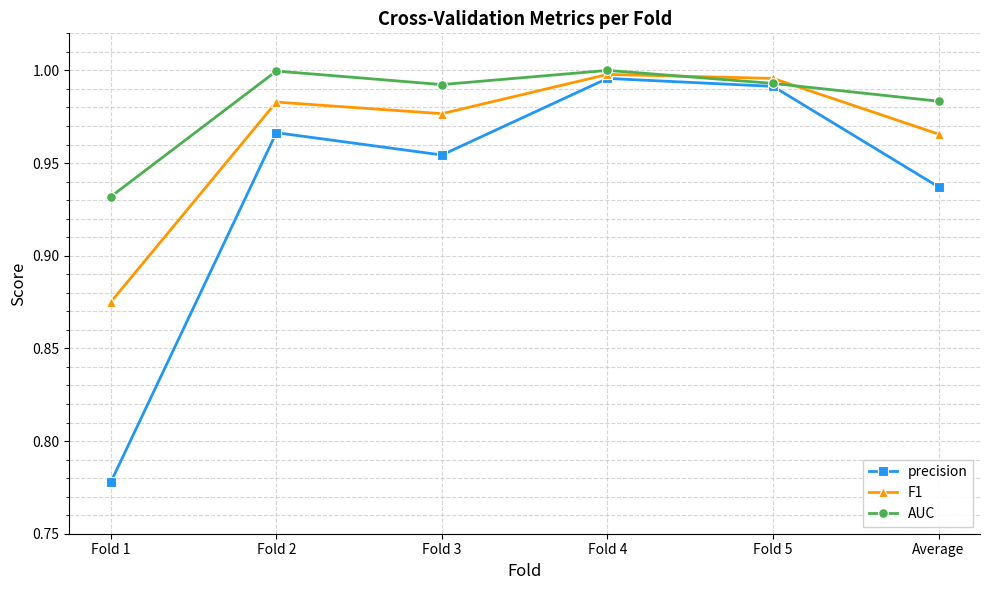

At which label is AUC closest to 0?

Fold 1